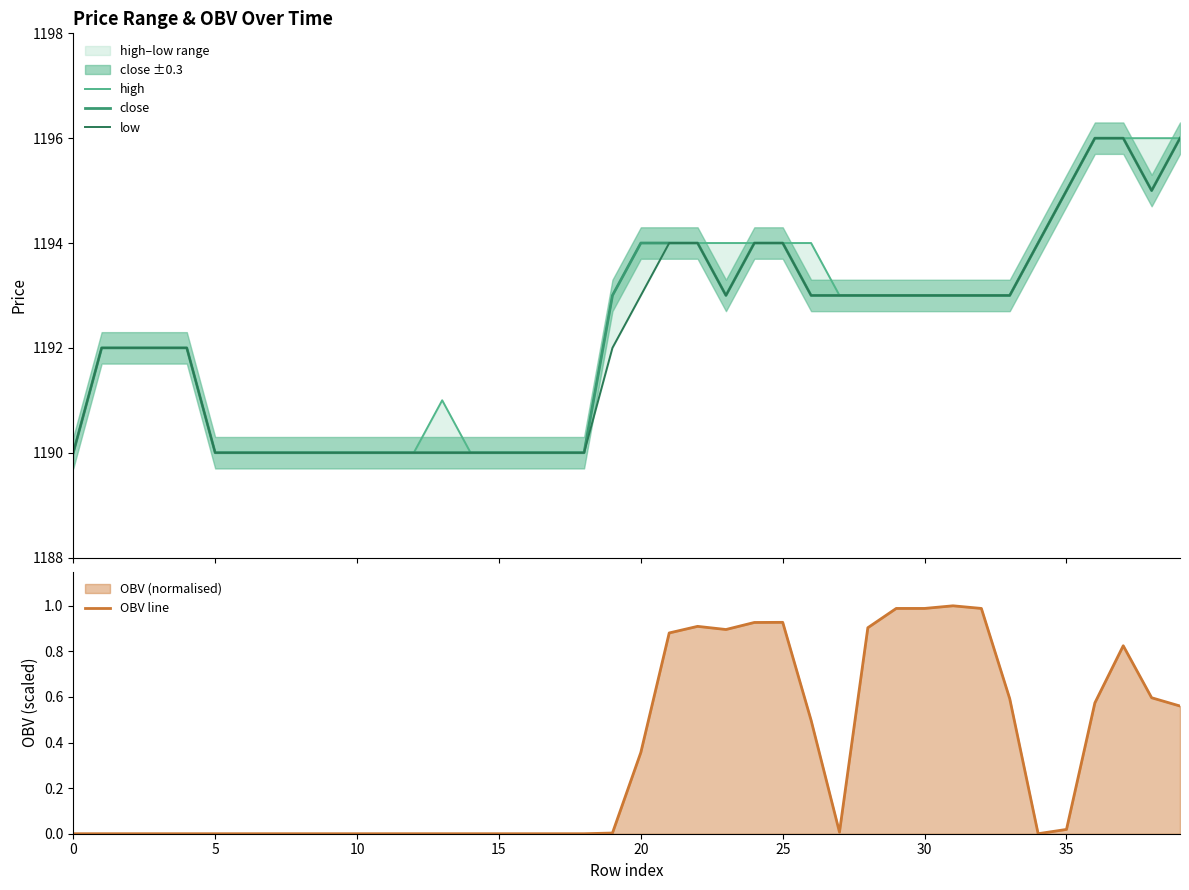

The OBV line series shows 0.0 at 16. True or false?

True